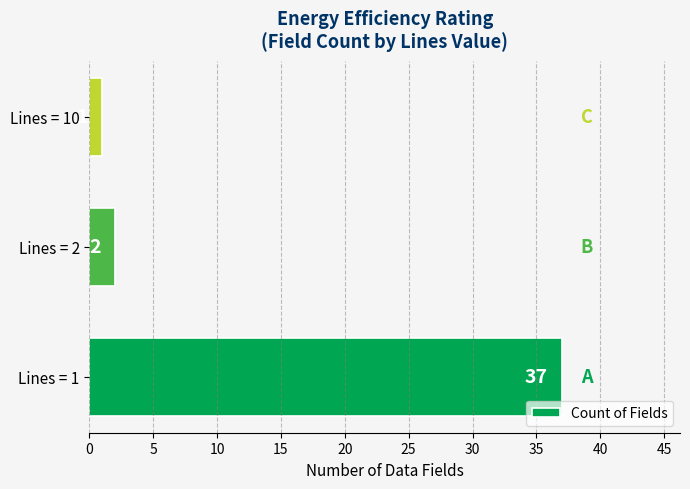

Rank the categories by value from highest to lowest.

Lines = 1, Lines = 2, Lines = 10